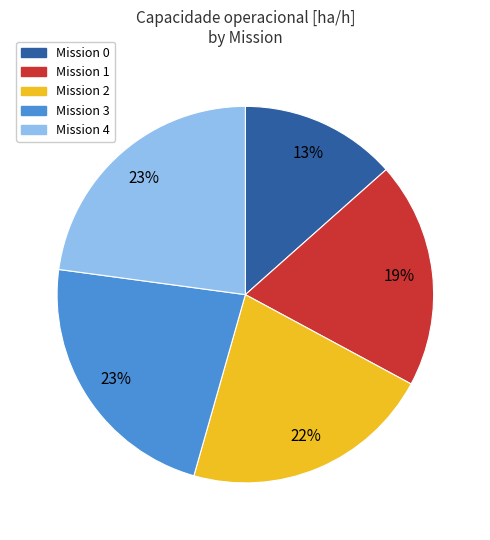

To the nearest percent, what is the average slice percentage?

20%